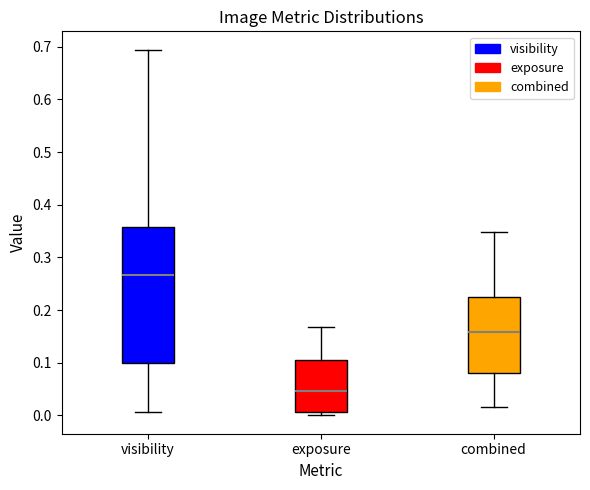

Reading left to right, transcribe this box plot: for each box, give where its median line is, the range the box spans, and where its two whiskers end, as read against the y-axis. The values are not printed on the chart, so give them approximately, as read against the axis.

visibility: median 0.27, box 0.10 to 0.36, whiskers 0.01 to 0.69
exposure: median 0.05, box 0.01 to 0.11, whiskers 0.00 to 0.17
combined: median 0.16, box 0.08 to 0.23, whiskers 0.02 to 0.35